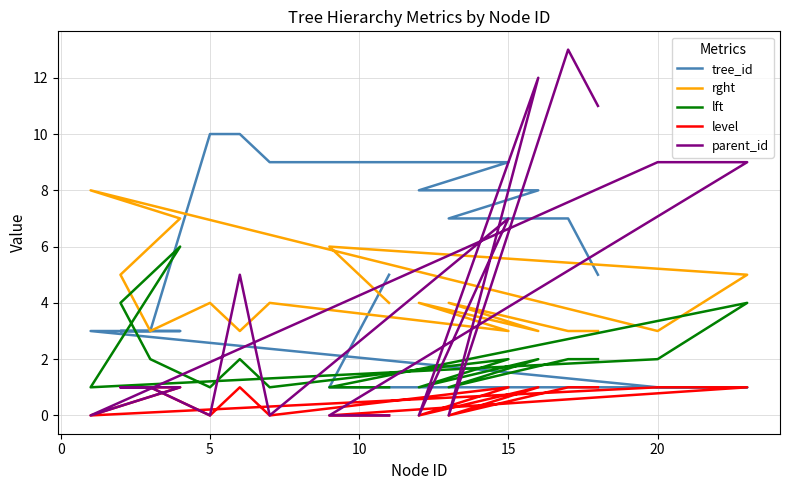

How many values in the tree_id series exceed 5?

8